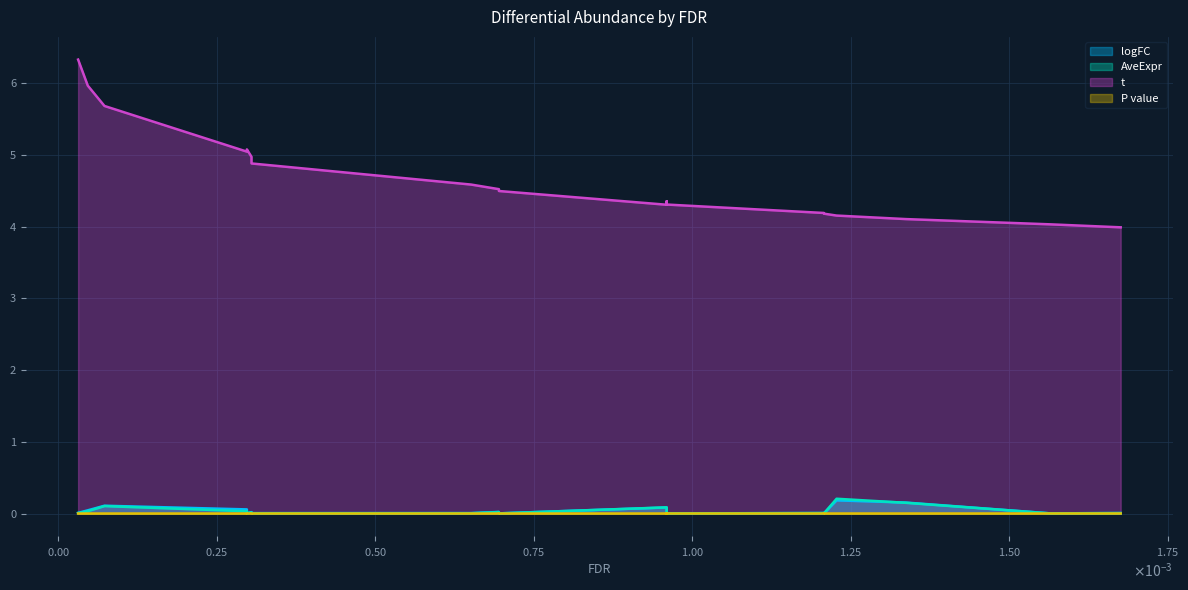

Which series changed the most between Veillonellaceae and Erysipelotrichaceae?

t